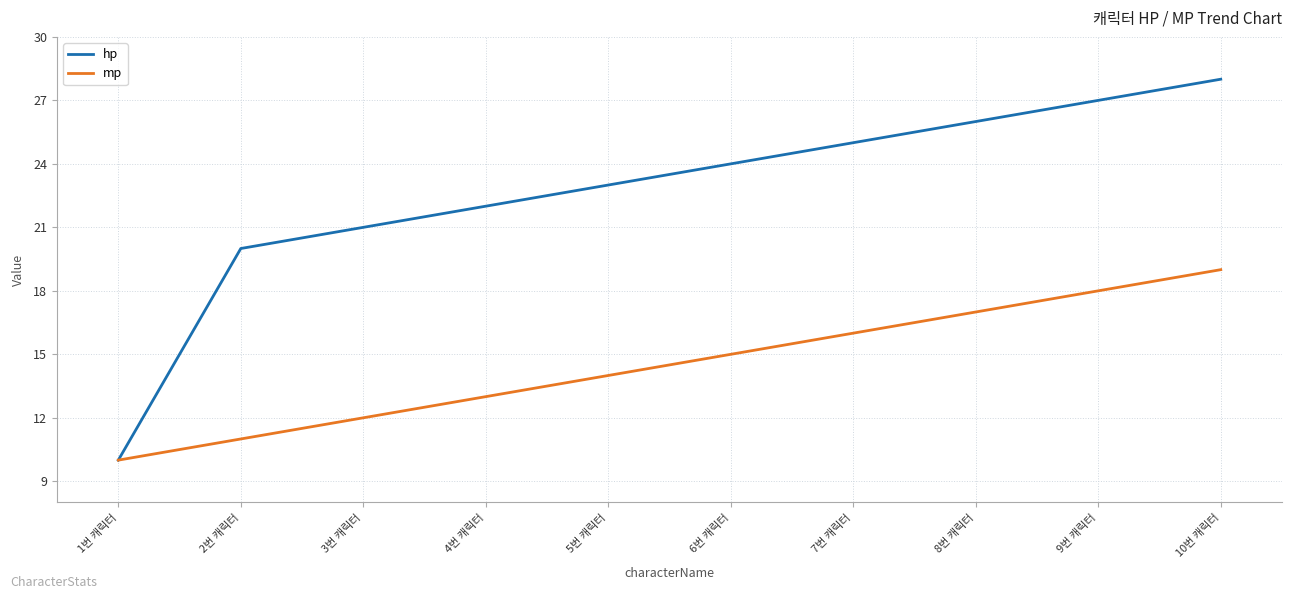

At which category is the sum across all series the highest?

10번 캐릭터